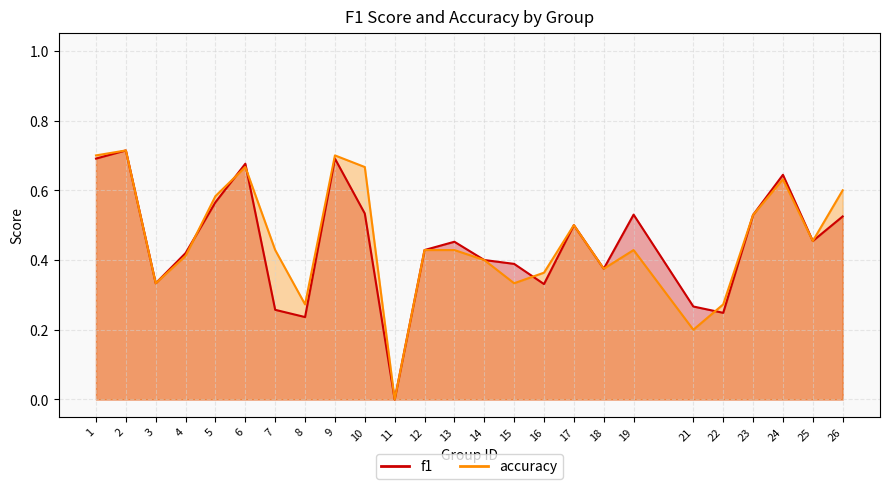

Reading left to right, list all the values displayed in this chart.

f1: 1=0.7	2=0.7	3=0.3	4=0.4	5=0.6	6=0.7	7=0.3	8=0.2	9=0.7	10=0.5	11=0.0	12=0.4	13=0.5	14=0.4	15=0.4	16=0.3	17=0.5	18=0.4	19=0.5	21=0.3	22=0.2	23=0.5	24=0.6	25=0.5	26=0.5
accuracy: 1=0.7	2=0.7	3=0.3	4=0.4	5=0.6	6=0.7	7=0.4	8=0.3	9=0.7	10=0.7	11=0.0	12=0.4	13=0.4	14=0.4	15=0.3	16=0.4	17=0.5	18=0.4	19=0.4	21=0.2	22=0.3	23=0.5	24=0.6	25=0.5	26=0.6